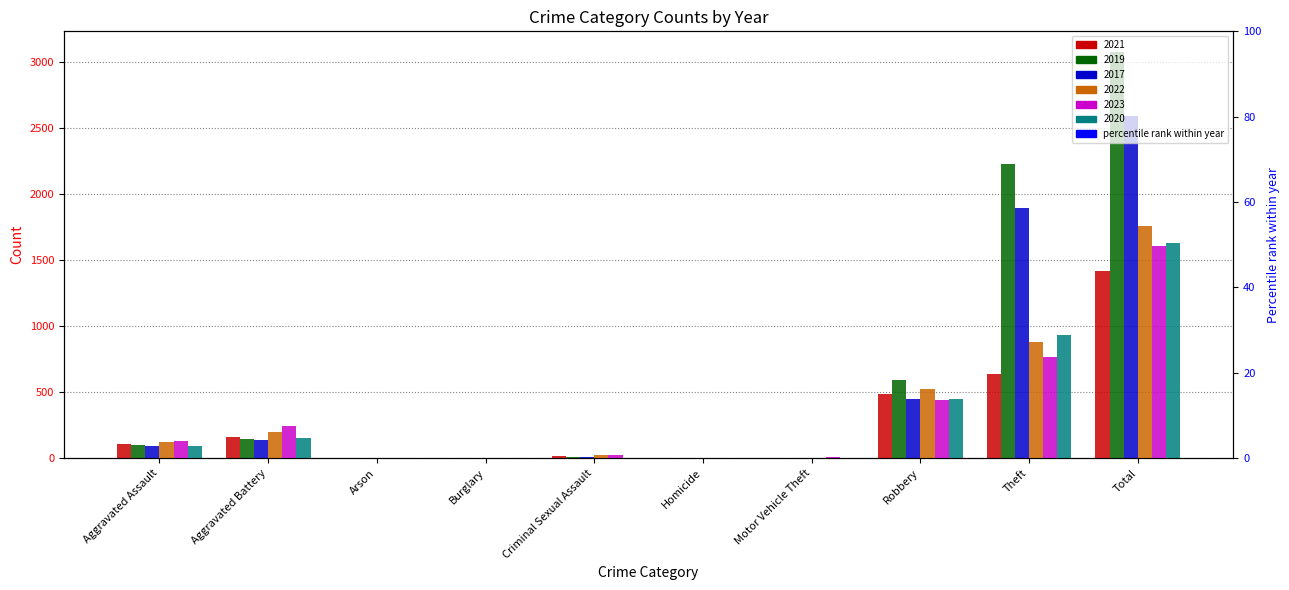

What position from the right is Aggravated Battery?

9